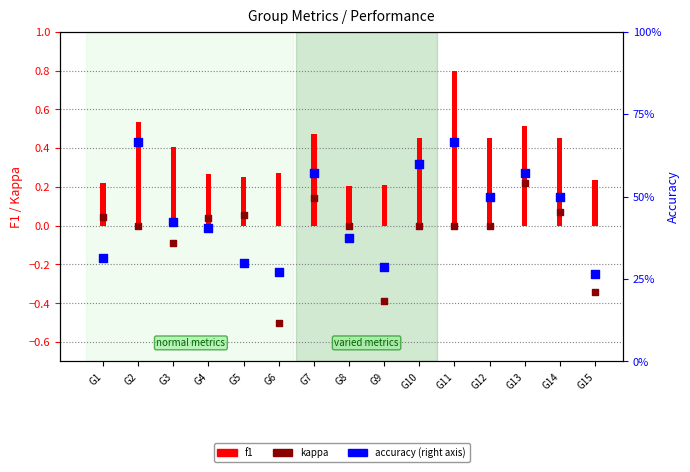

At which category is the sum across all series the highest?

G11